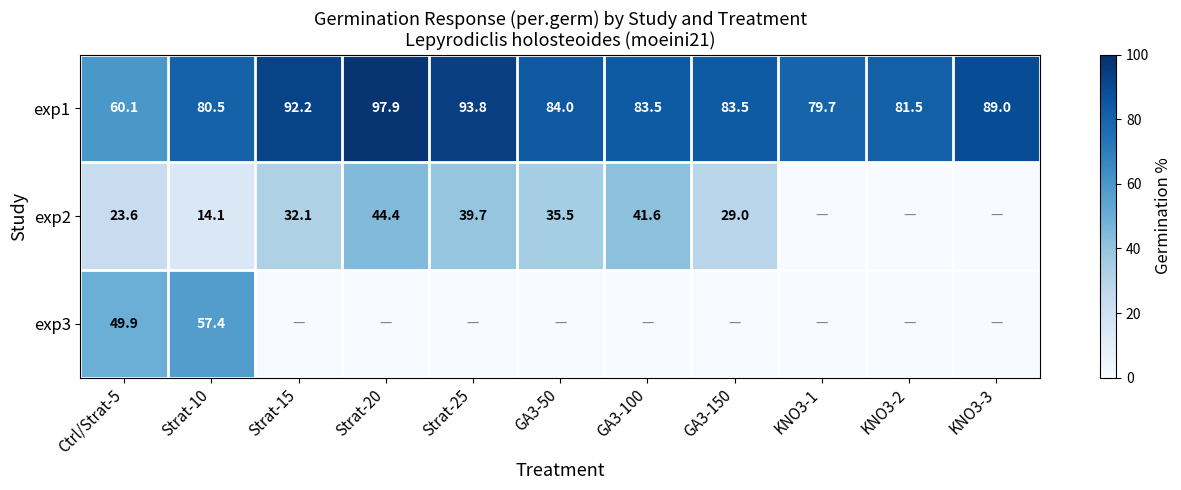

Where does the exp1 series first go above 83?

Strat-15